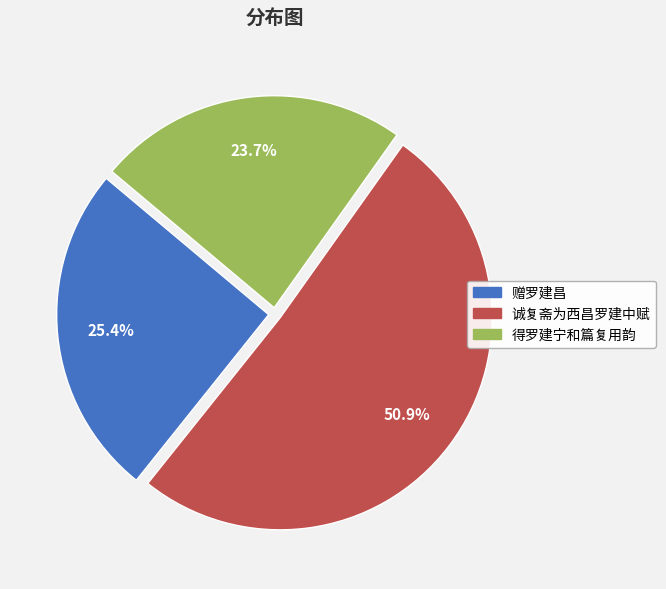

To the nearest percent, what is the difference between the 得罗建宁和篇复用韵 and 诚复斋为西昌罗建中赋 slice percentages?

27%